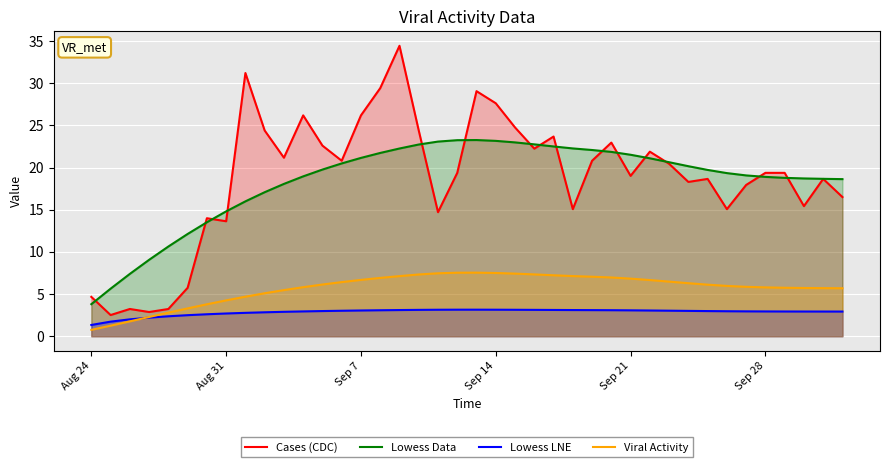

True or false: Lowess Data has more than 2 points higher than both neighbors.

False